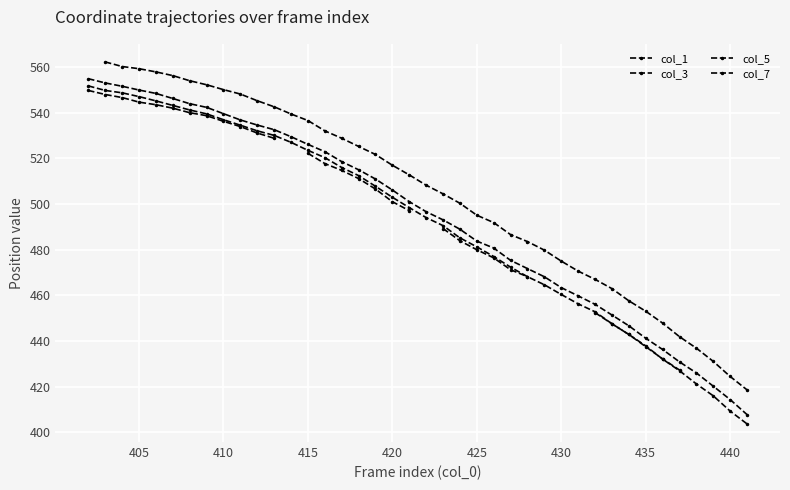

What are all the series names shown in the legend?

col_1, col_3, col_5, col_7